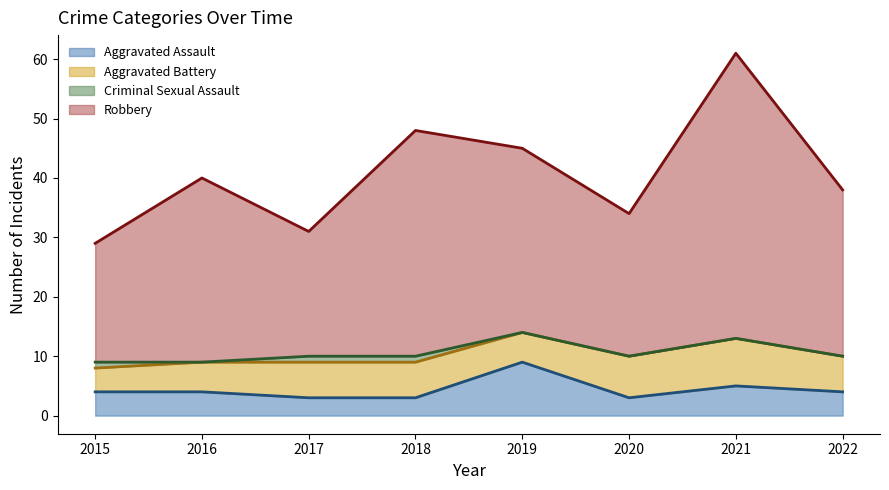

At which category does Aggravated Assault reach its first local valley?

2020